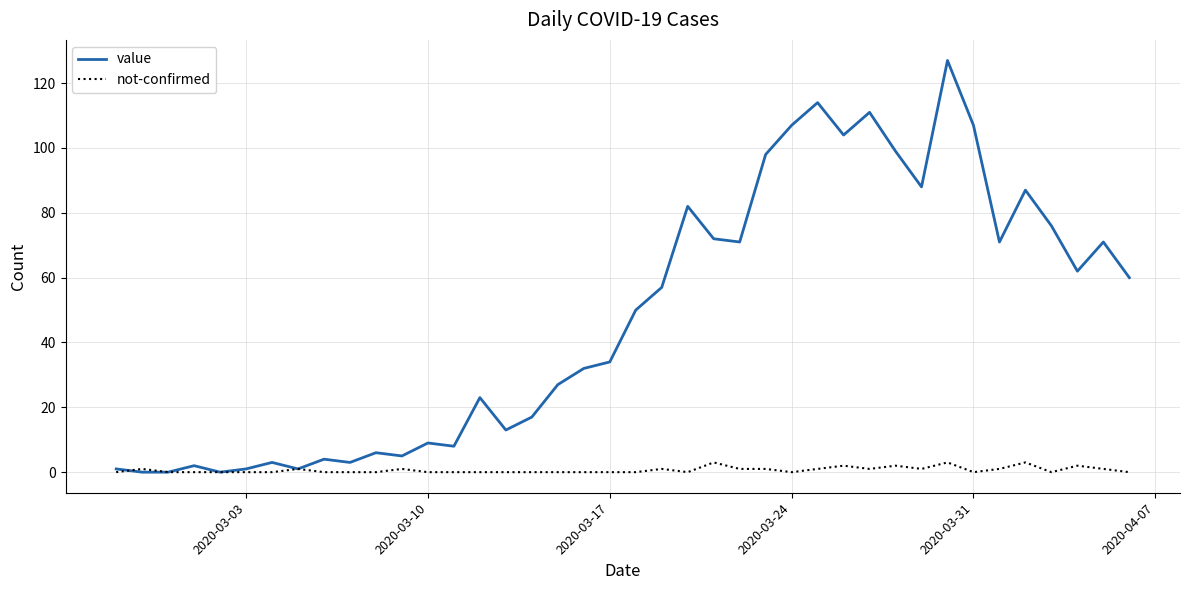

Which series has the widest spread of values?

value